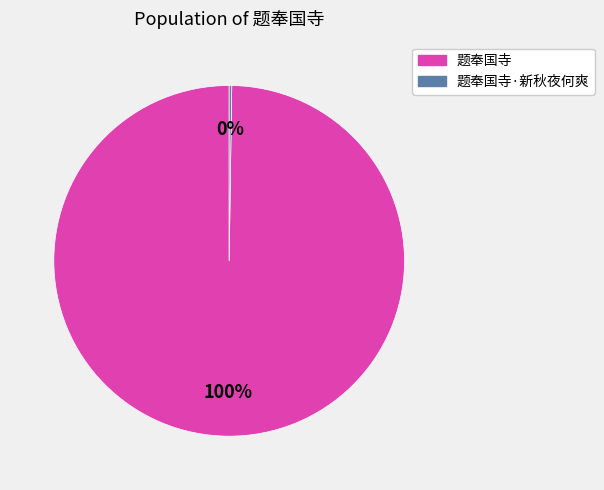

To the nearest percent, what percentage of the pie is 题奉国寺?

100%